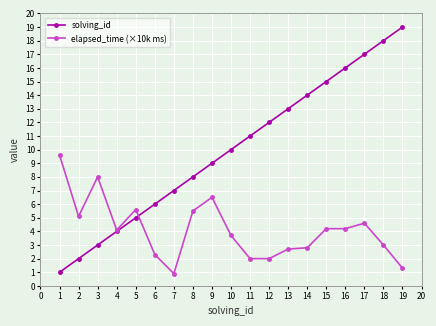

What are all the series names shown in the legend?

solving_id, elapsed_time (×10k ms)